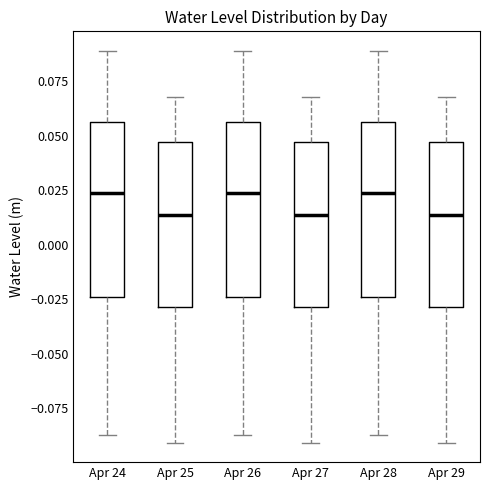

Where is the lower edge of the box for Apr 28 on the y-axis? The values are not printed on the chart, so give them approximately, as read against the axis.

-0.025